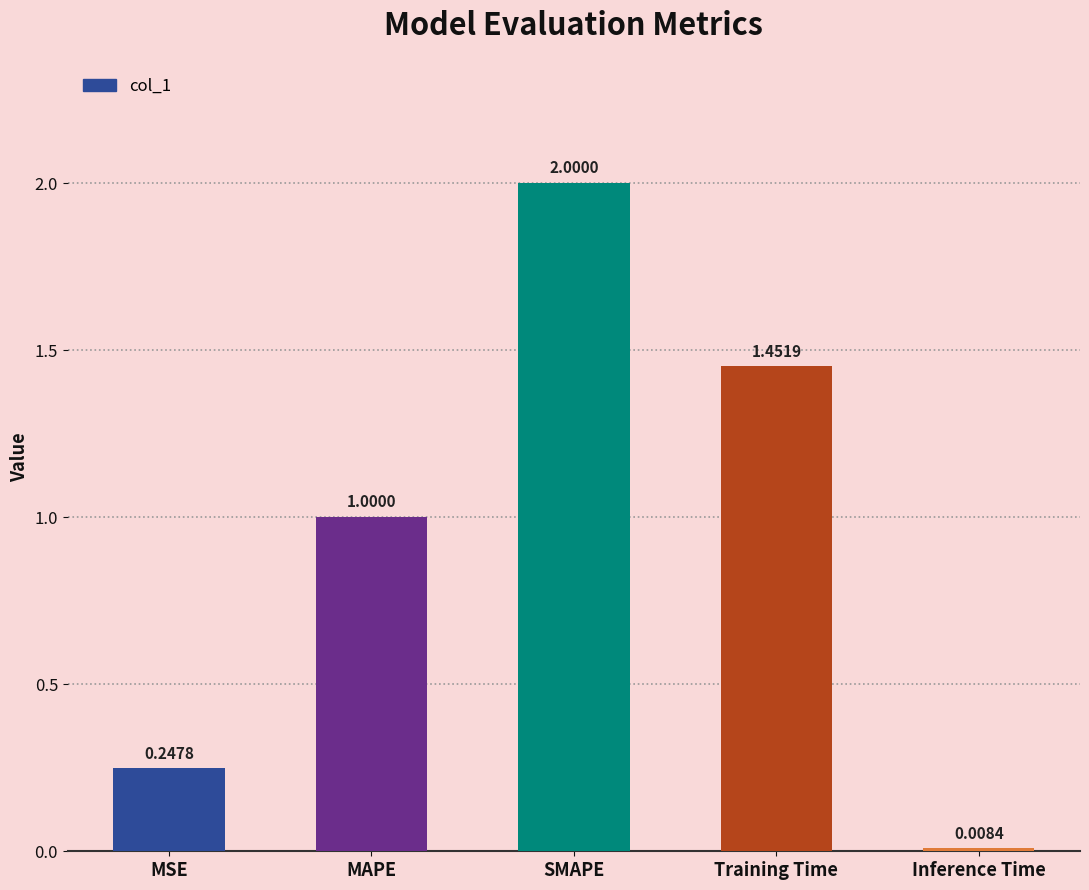

What is the change in value from MSE to SMAPE?

+1.8